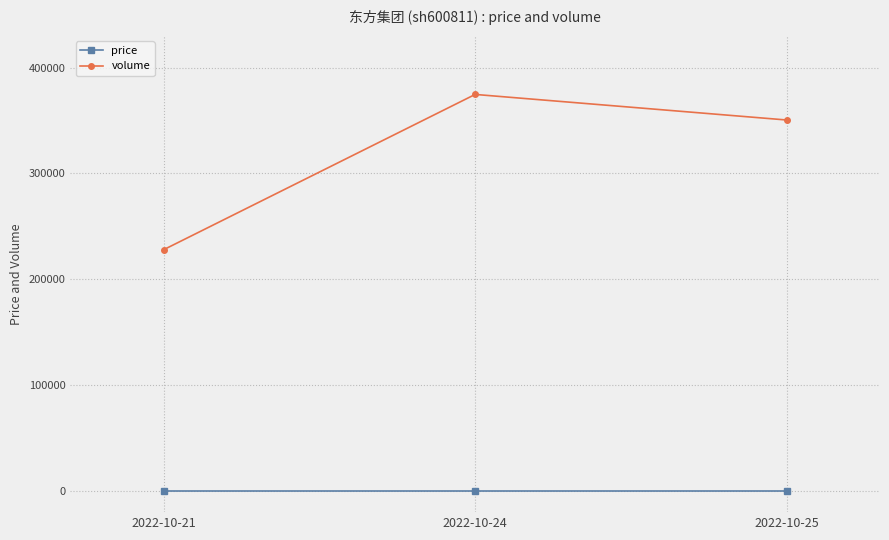

Does the chart have visible grid lines?

Yes